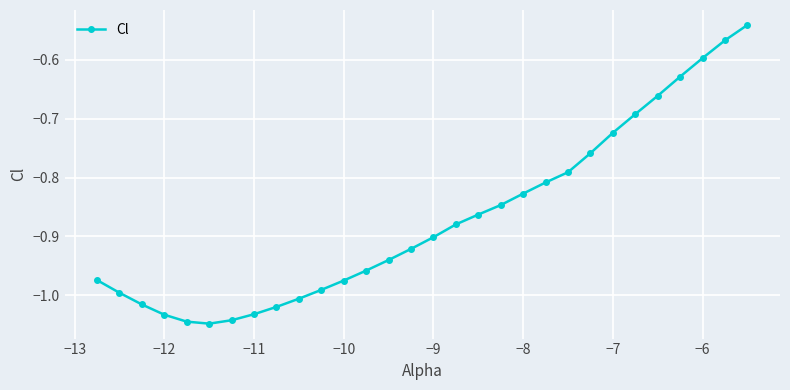

What is the sum of all values?

-26.1